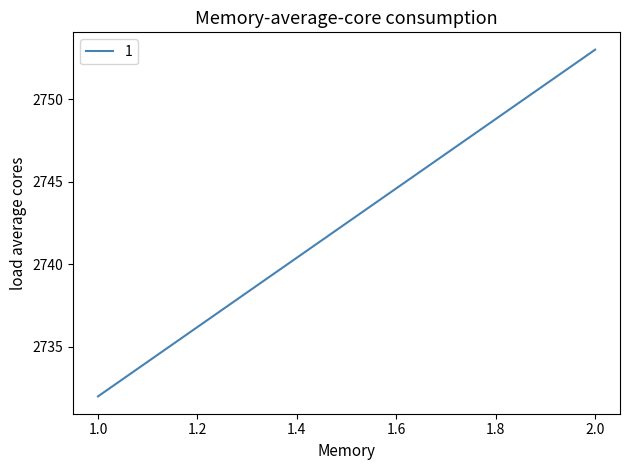

Reading right to left, transcribe all the data shown in this chart.

2=2753	1=2732